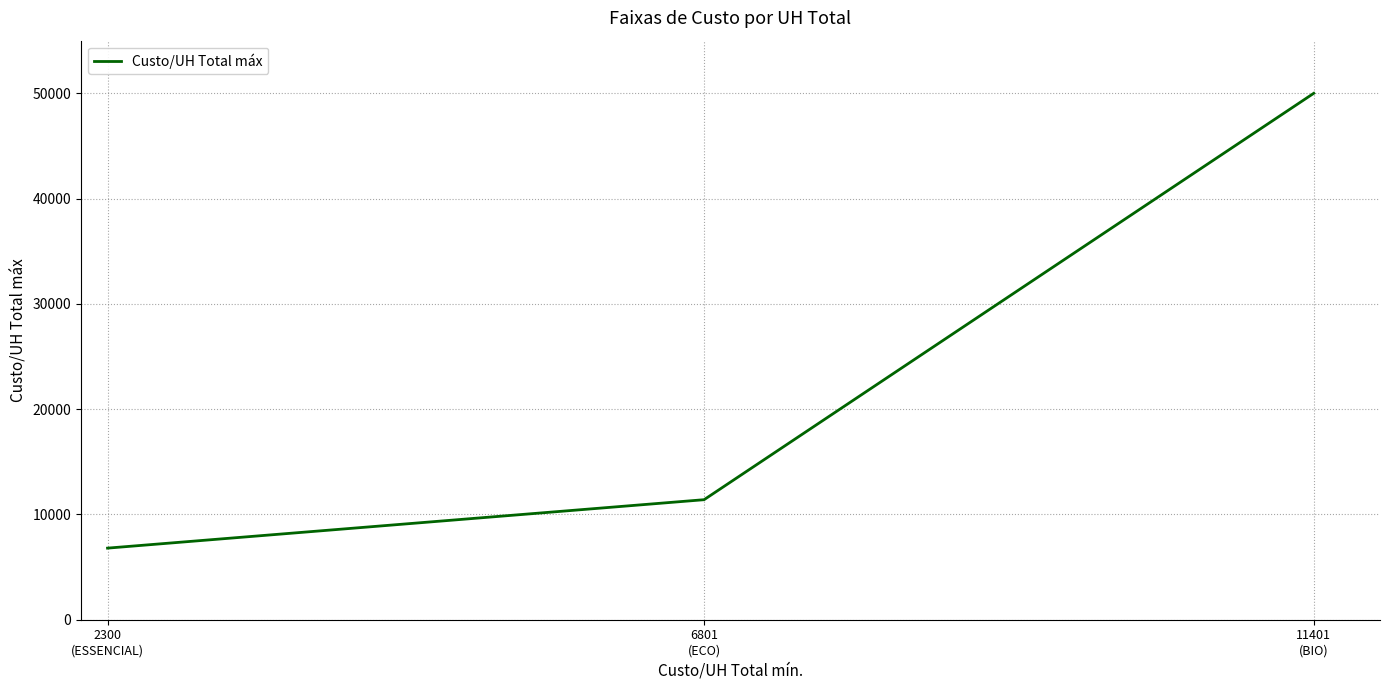

What is the ratio of the value at 2300
(ESSENCIAL) to the value at 11401
(BIO)?

0.1